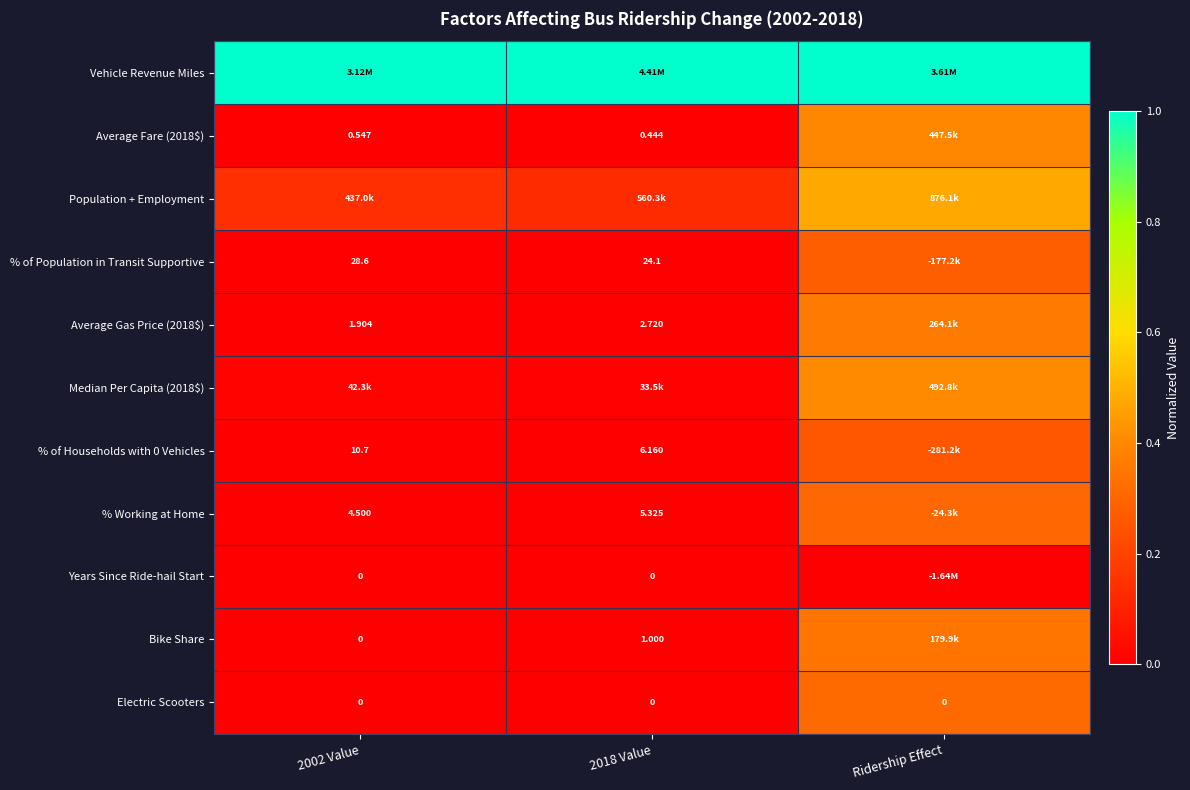

What is the spread (max minus min) of values at 2018 Value?

1.0